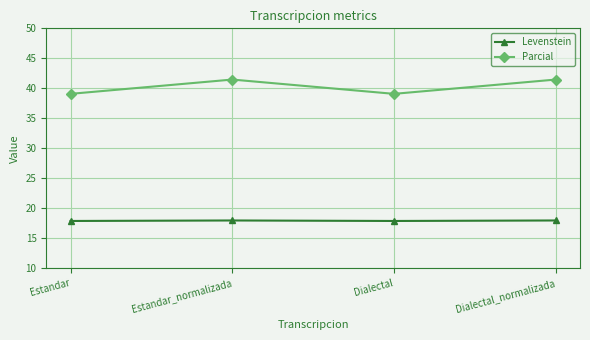

True or false: Parcial and Levenstein cross at least once.

False